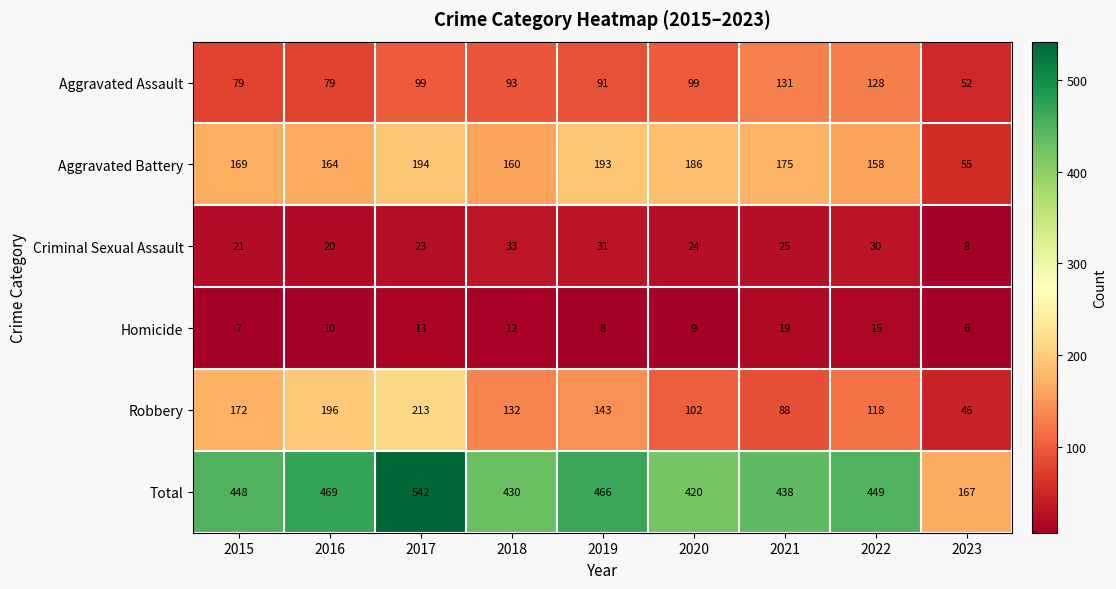

At how many categories does at least one series exceed 70?

9